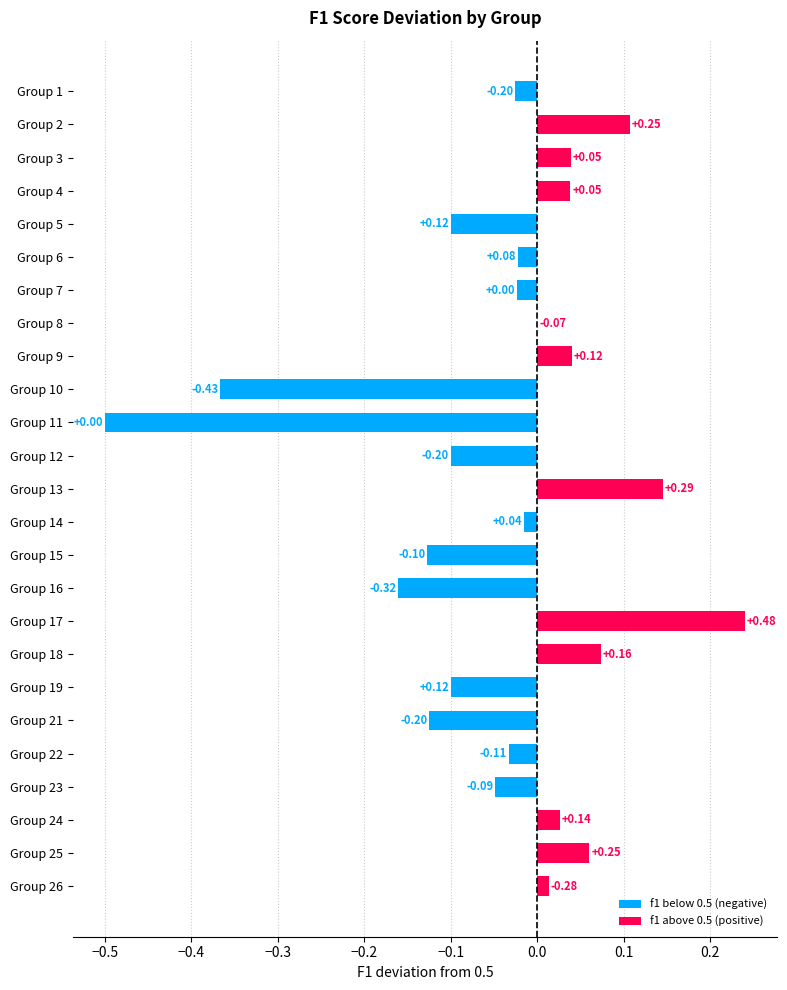

What is the sum of the values at Group 2 and Group 17?

0.3